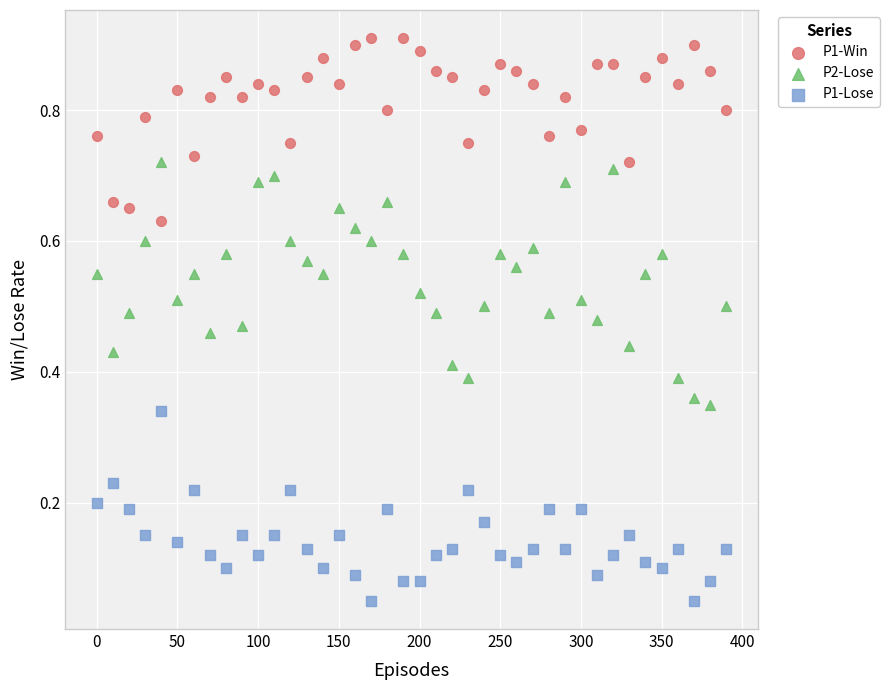

Which series contains the highest Y value?

P1-Win